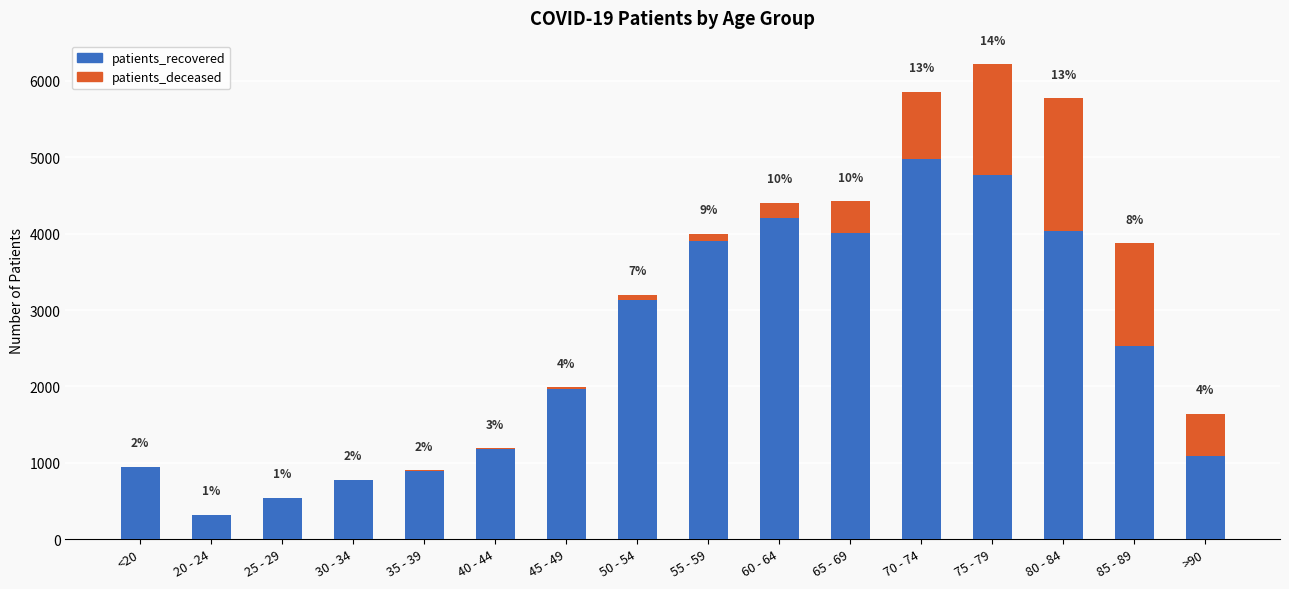

What is the total value across all series at 60 - 64?

4402